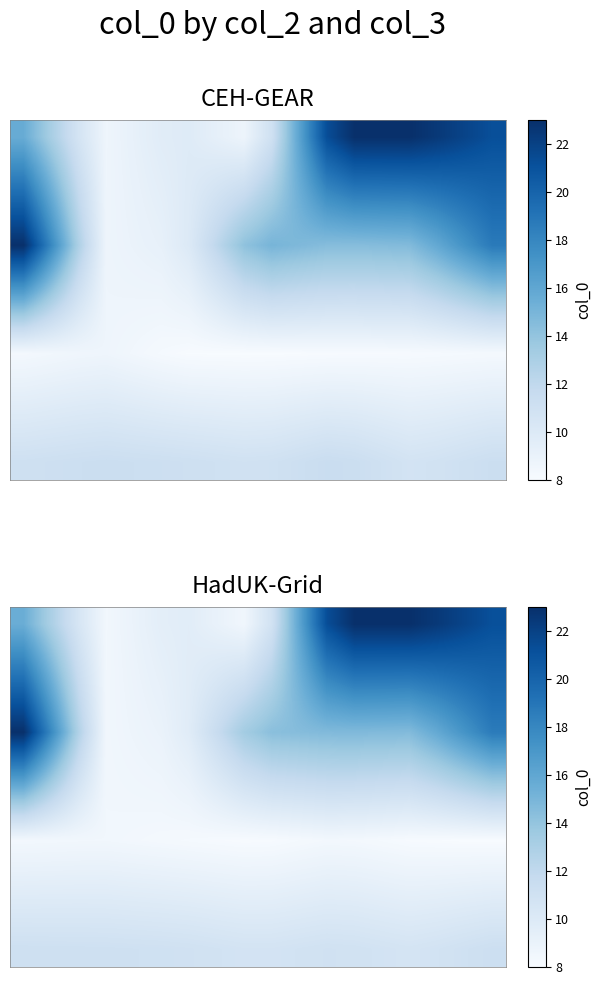

True or false: row_8 has a value of 5.4 at 7.

False